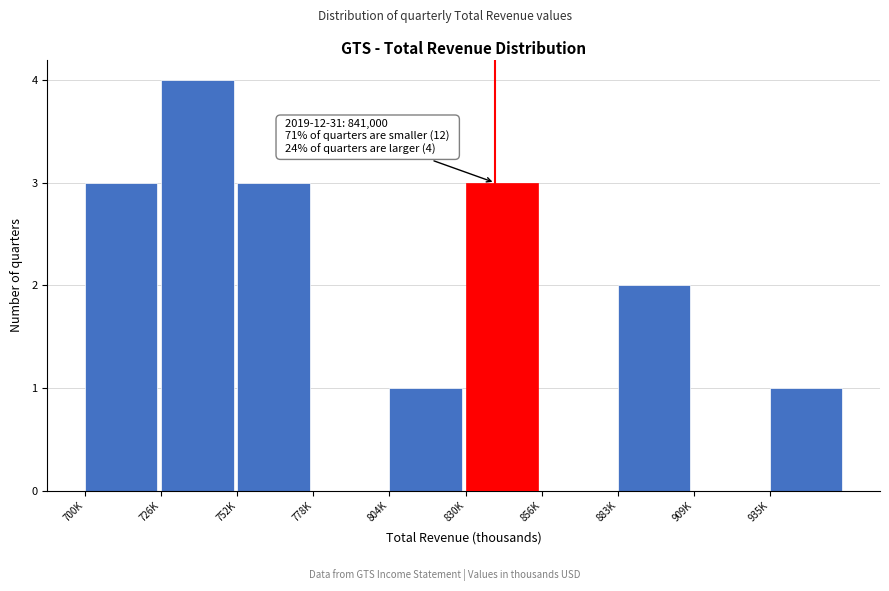

Reading left to right, extract all data points from this chart.

700K=3	726K=4	752K=3	778K=0	804K=1	830K=3	856K=0	883K=2	909K=0	935K=1